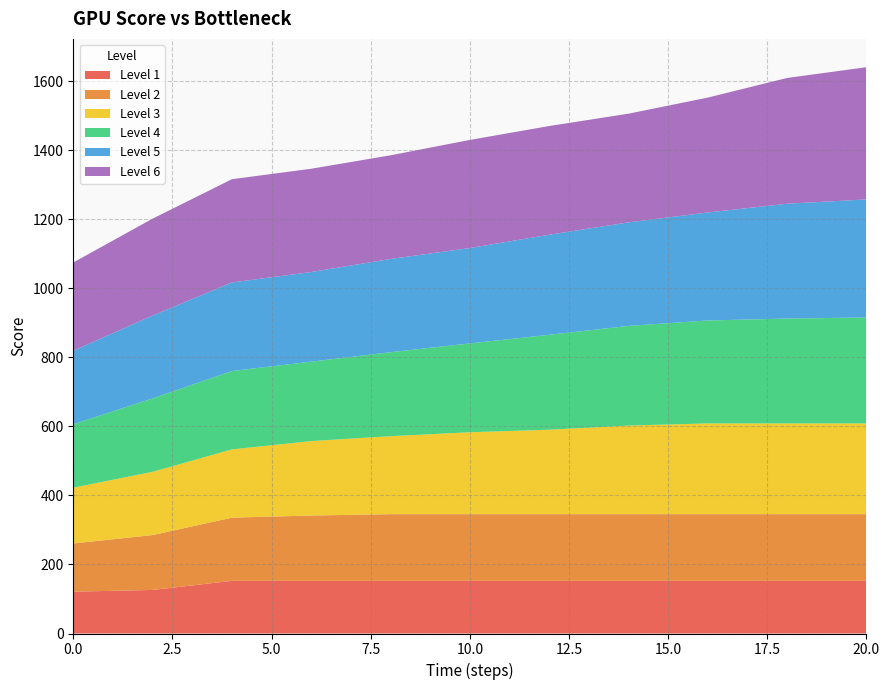

Reading left to right, transcribe all the data shown in this chart.

1: 121.2	126.2	152.6	152.6	152.6	152.6	152.6	152.6	152.6	152.6	152.6
2: 139.7	159.1	183.2	189.4	193.3	193.3	193.3	193.3	193.3	193.3	193.3
3: 161.7	183.3	197.8	215.7	226.0	237.3	244.7	256.7	263.0	263.0	263.0
4: 183.9	212.8	227.1	230.2	243.4	257.5	275.2	288.9	298.4	303.9	307.0
5: 213.1	240.1	256.7	259.8	270.2	276.4	290.0	300.1	313.0	332.8	342.2
6: 255.6	280.8	299.3	299.3	300.4	313.3	315.0	315.0	332.9	364.5	383.1